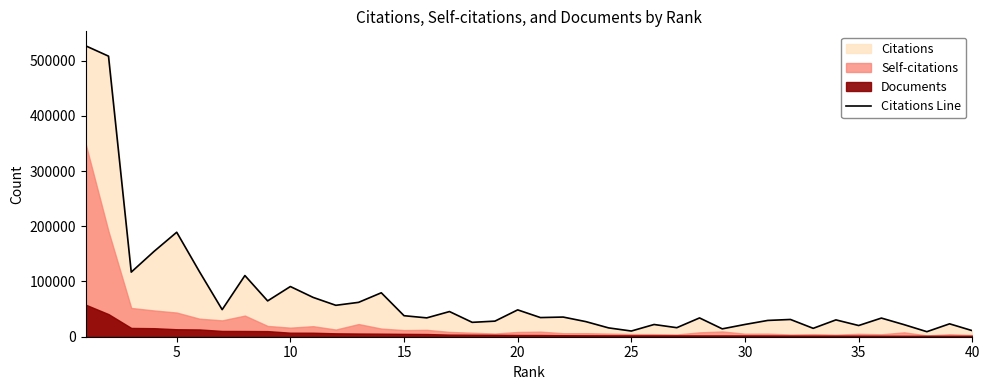

The chart shows a value of 40367 at 22. True or false?

False